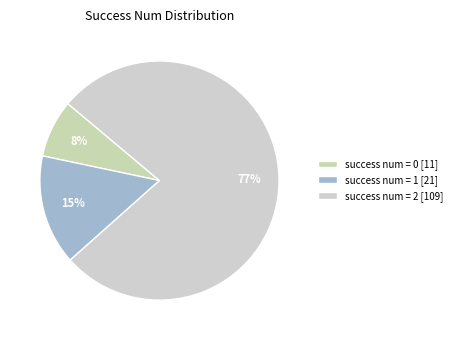

Count the number of slices in the pie.

3